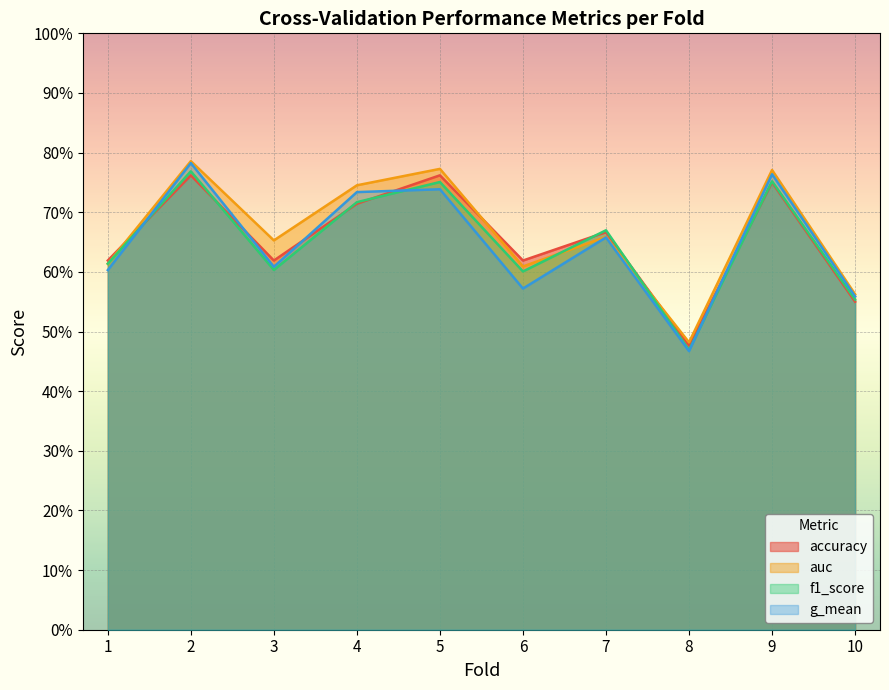

At which category is the sum across all series the highest?

2